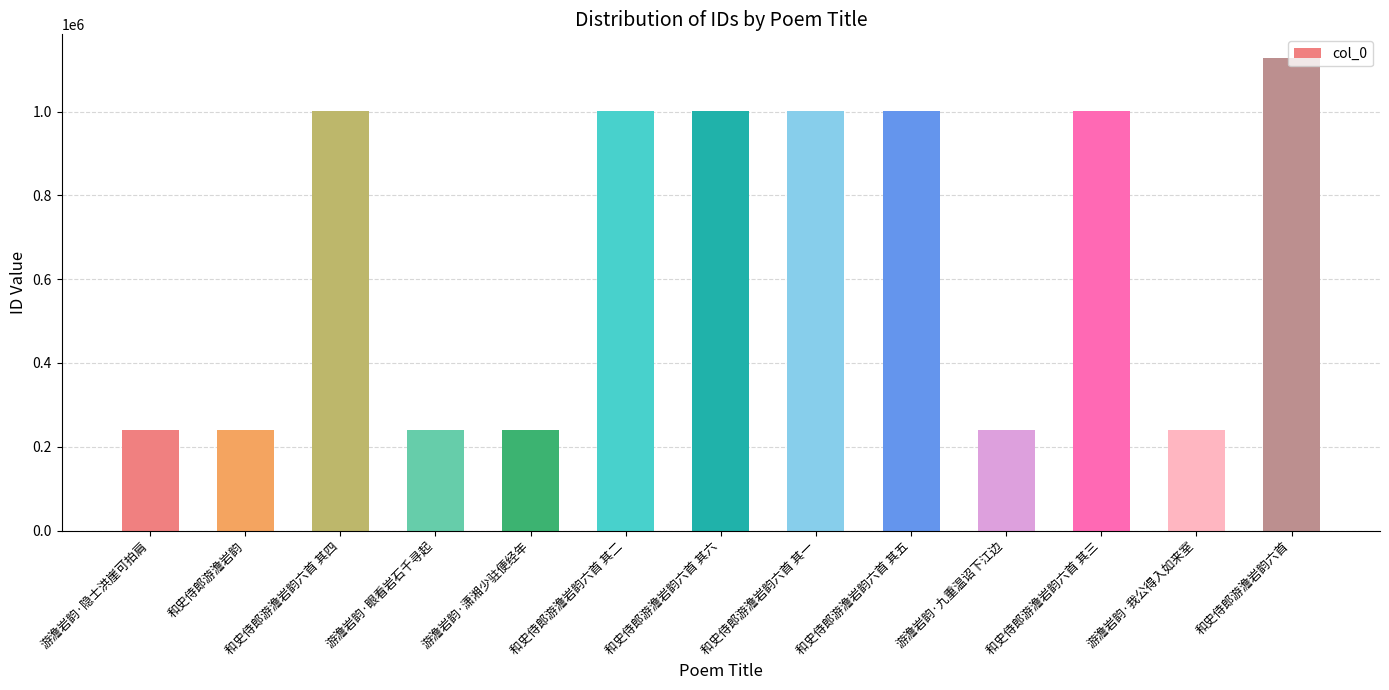

Between 和史侍郎游澹岩韵六首 其一 and 游澹岩韵·九重温诏下江边, which is larger?

和史侍郎游澹岩韵六首 其一